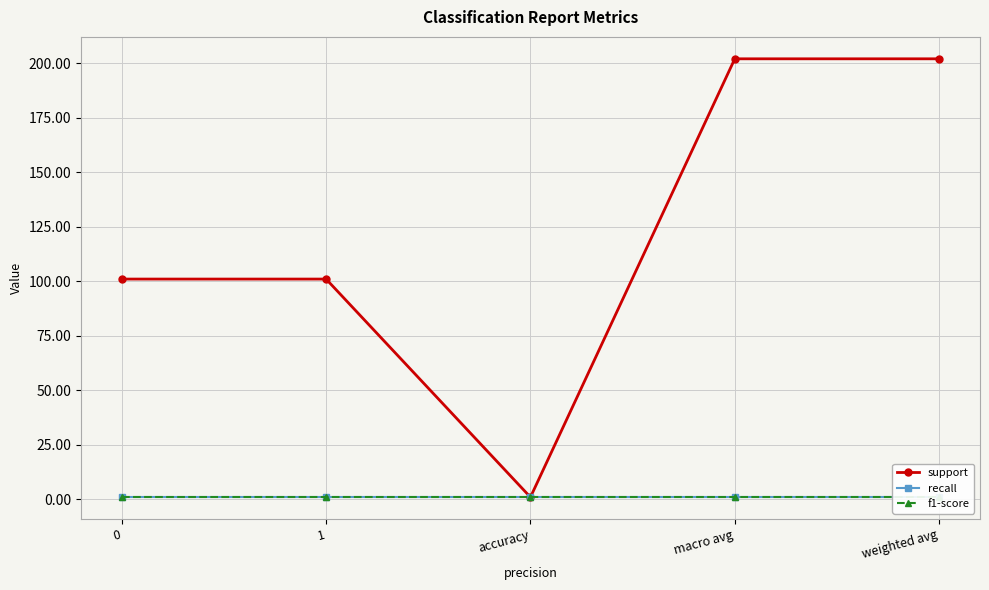

What is the highest value of the support series?

202.0